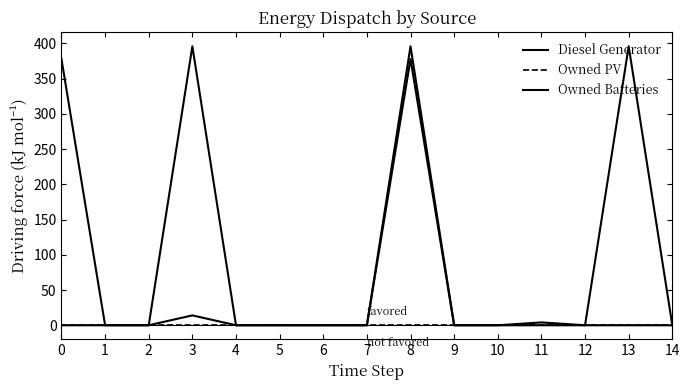

Which series has the largest total across all categories?

Diesel Generator